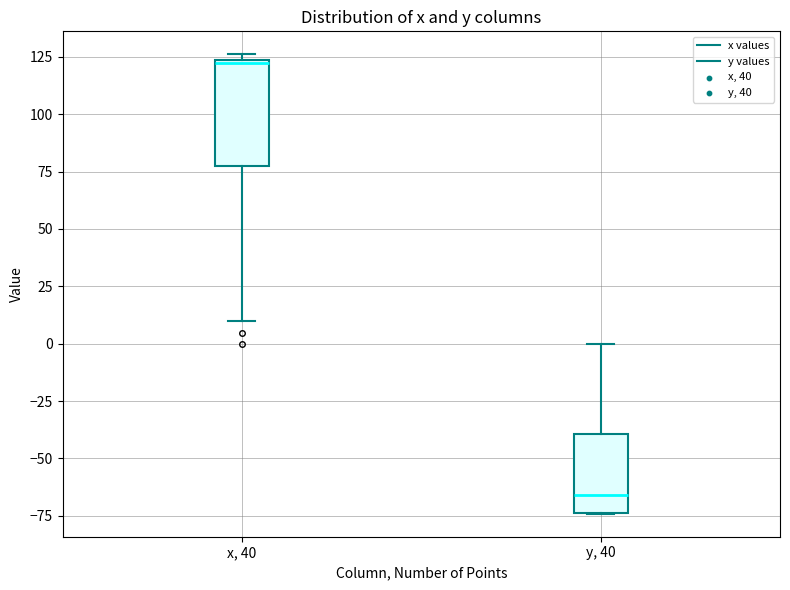

Reading left to right, transcribe this box plot: for each box, give where its median line is, the range the box spans, and where its two whiskers end, as read against the y-axis. The values are not printed on the chart, so give them approximately, as read against the axis.

x, 40: median 120, box 75 to 125, whiskers 10 to 125 (just above the box's upper edge)
y, 40: median -65, box -75 to -40, whiskers -75 to 0